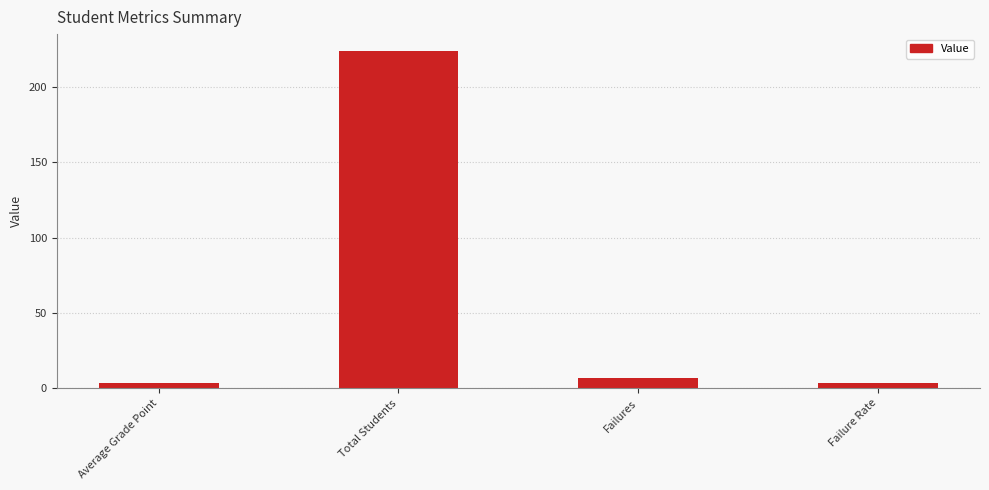

What is the change in value from Average Grade Point to Total Students?

+220.6